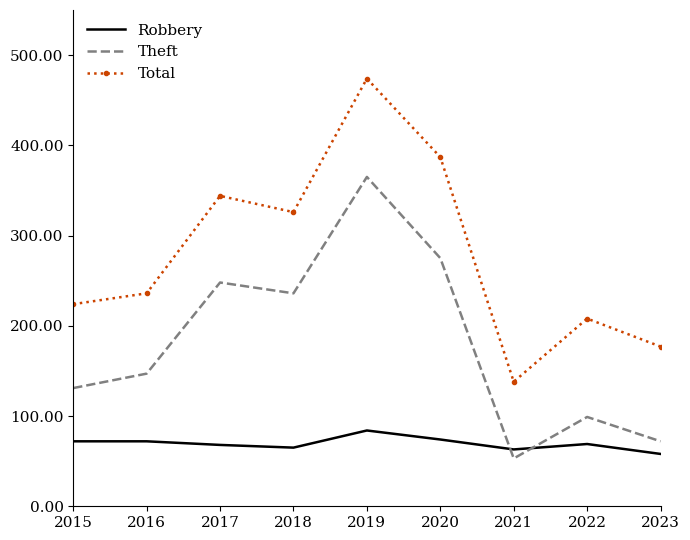

Between 2017 and 2021, which series saw the biggest shift?

Total